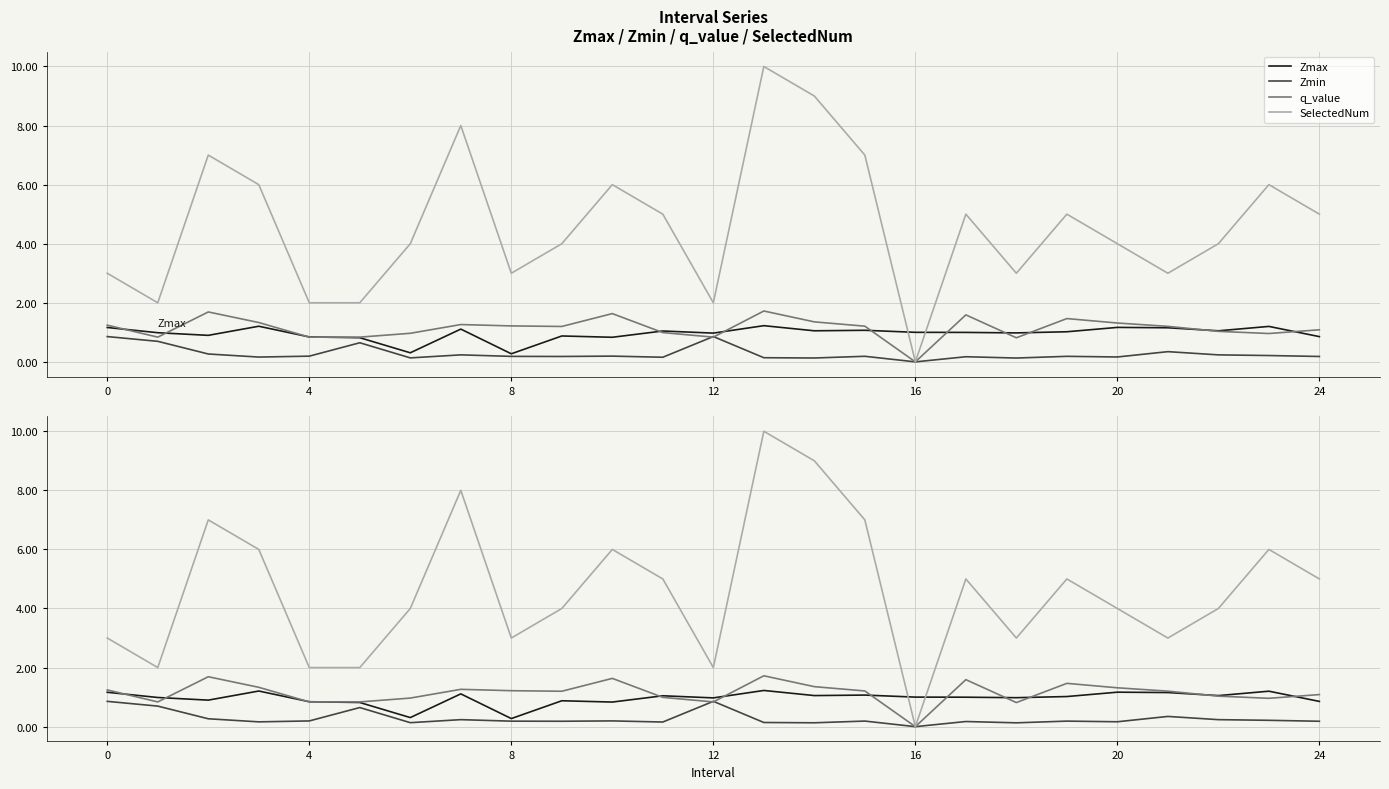

At which label does SelectedNum reach its peak?

13